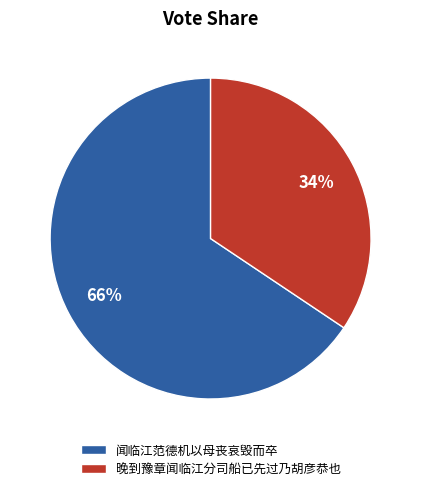

How many slices are in this pie chart?

2